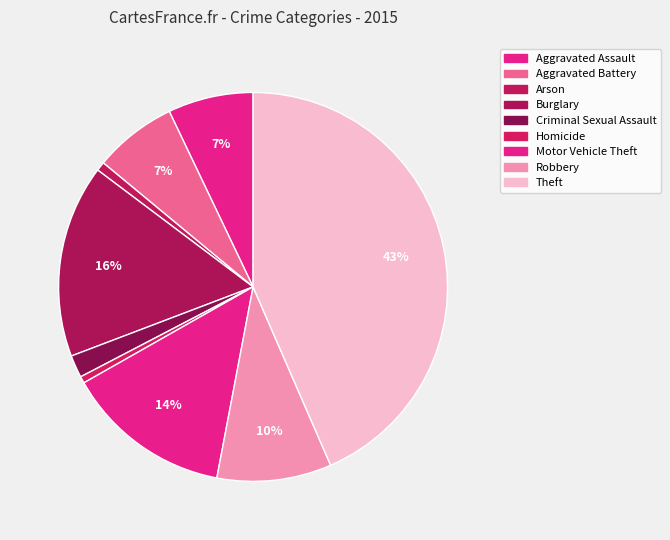

Does any single category account for the majority?

No